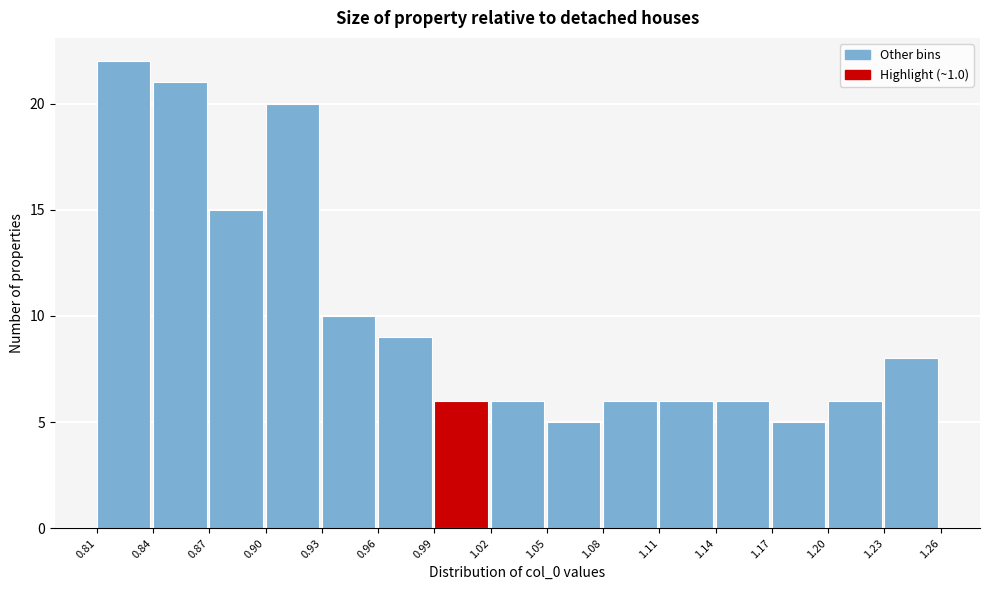

Reading left to right, list every bar in this chart as the range it spans on the x-axis followed by its height. The values are not printed on the chart, so give them approximately, as read against the axis.

0.81 to 0.84: 22
0.84 to 0.87: 21
0.87 to 0.90: 15
0.90 to 0.93: 20
0.93 to 0.96: 10
0.96 to 0.99: 9
0.99 to 1.02: 6
1.02 to 1.05: 6
1.05 to 1.08: 5
1.08 to 1.11: 6
1.11 to 1.14: 6
1.14 to 1.17: 6
1.17 to 1.20: 5
1.20 to 1.23: 6
1.23 to 1.26: 8